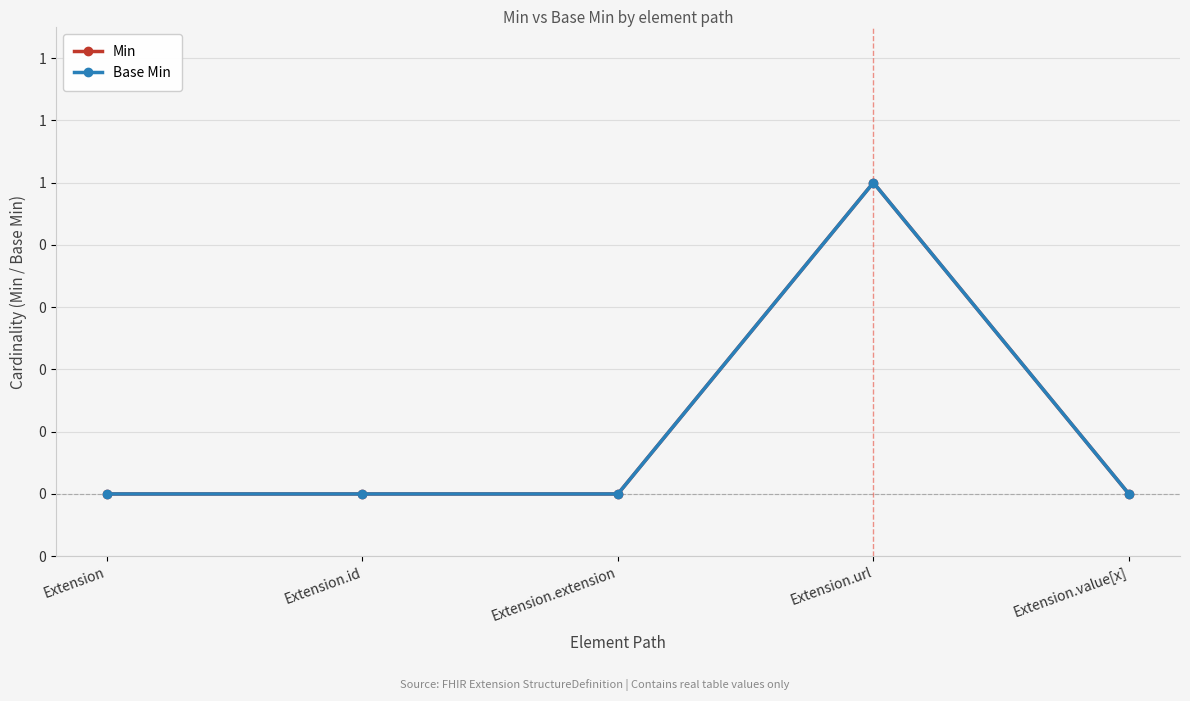

Reading right to left, list all the values displayed in this chart.

Min: Extension.value[x]=0	Extension.url=1	Extension.extension=0	Extension.id=0	Extension=0
Base Min: Extension.value[x]=0	Extension.url=1	Extension.extension=0	Extension.id=0	Extension=0